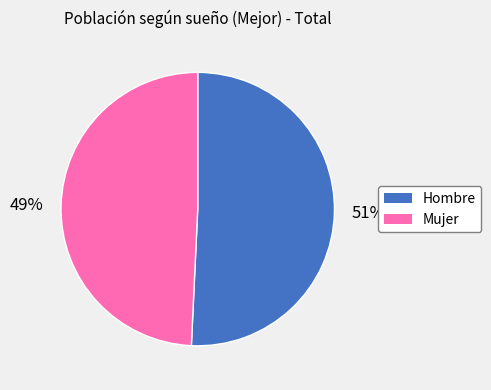

What percentage is the Hombre slice, to the nearest percent?

51%